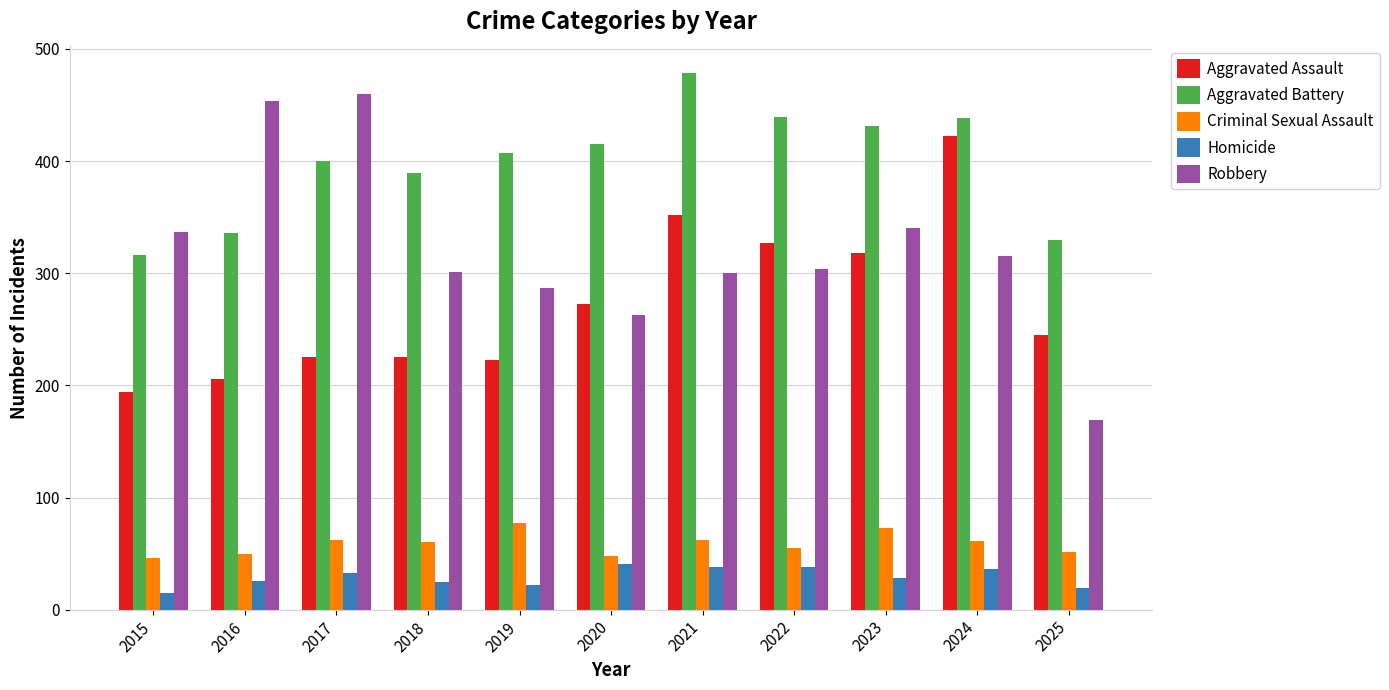

Which series has the widest spread of values?

Robbery